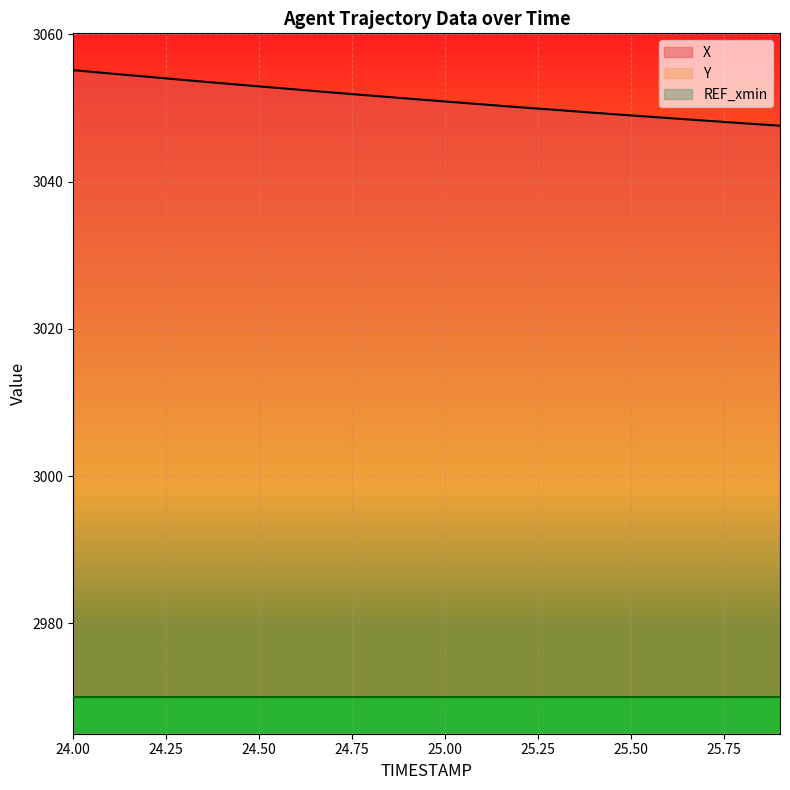

At how many categories does at least one series exceed 2235?

20